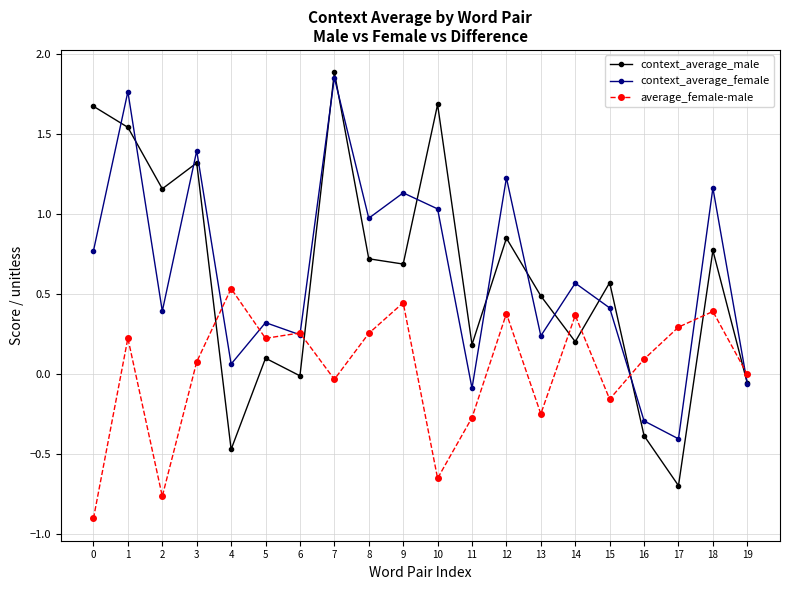

Is it true that average_female-male equals 0.4 at 5?

False